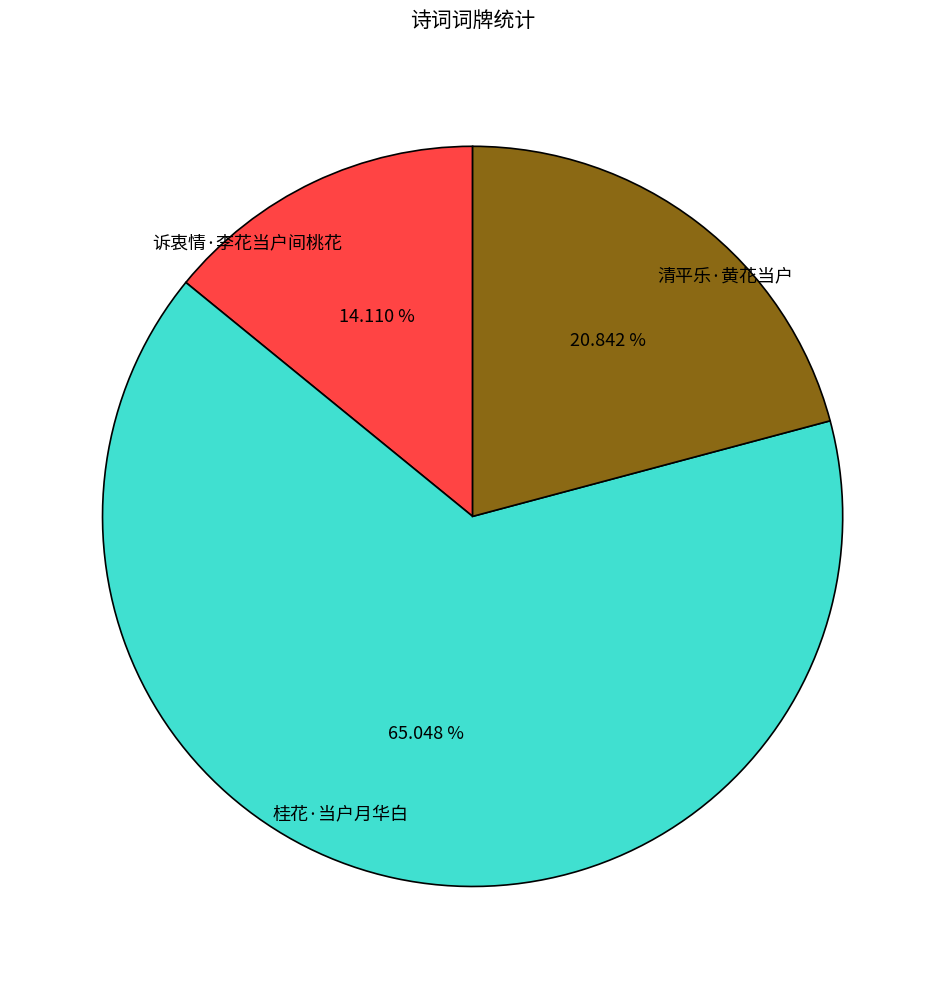

To the nearest percent, what is the difference between the largest and smallest slice percentages?

51%